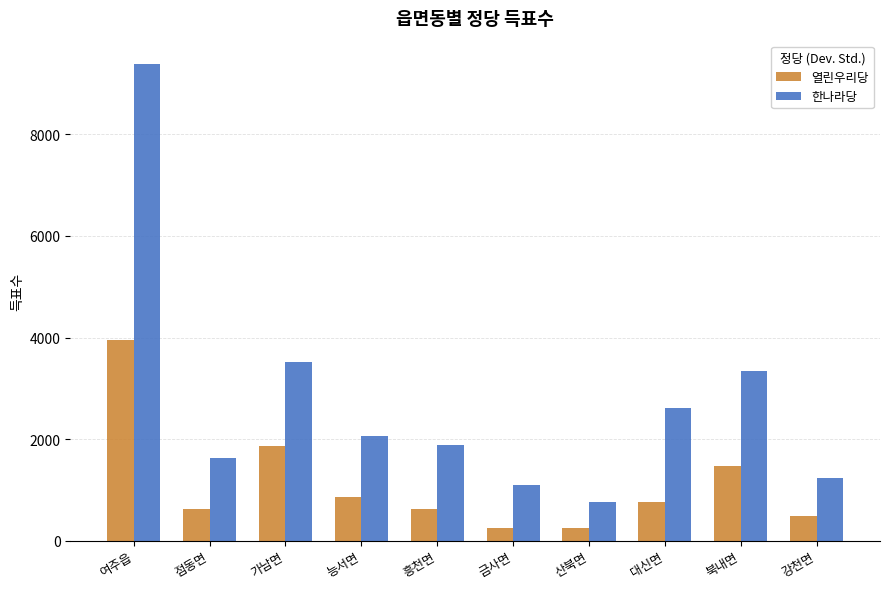

Is the value of 한나라당 at 강천면 greater than the value of 열린우리당 at 가남면?

No